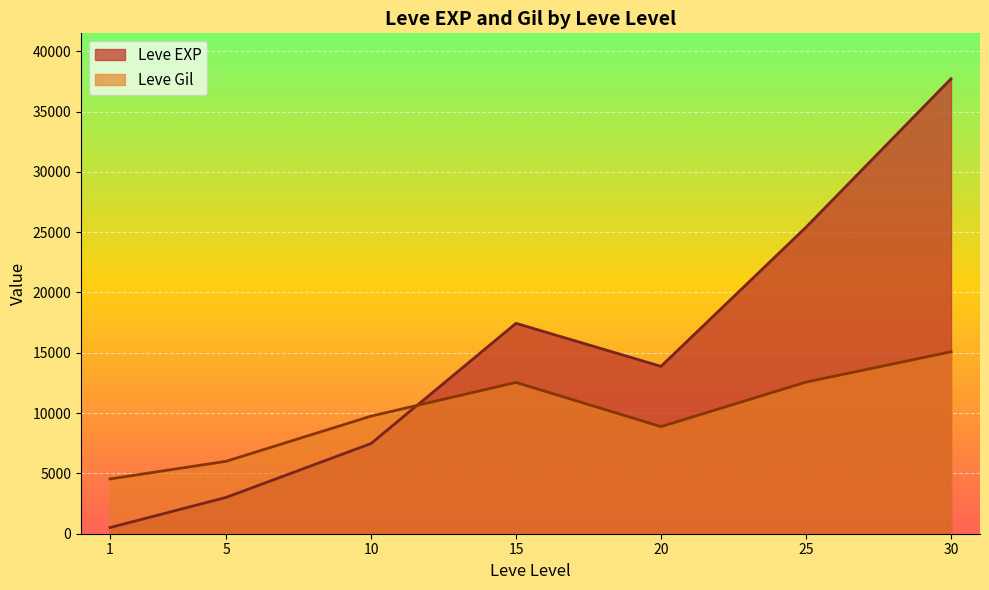

True or false: Leve Gil has more than 1 interior local peaks.

False